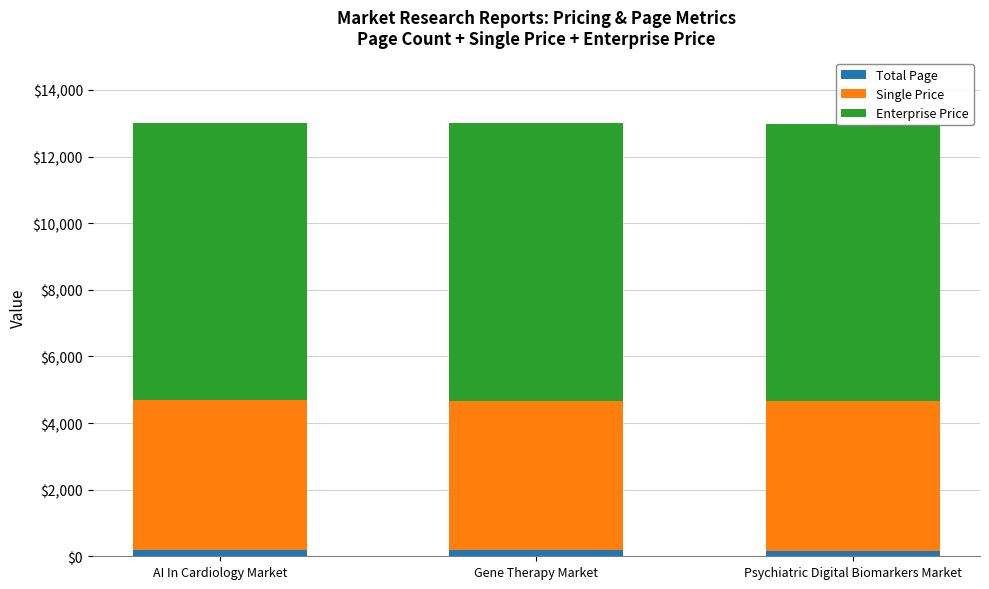

Reading left to right, transcribe all the data shown in this chart.

Total Page: AI In Cardiology Market=194	Gene Therapy Market=174	Psychiatric Digital Biomarkers Market=165
Single Price: AI In Cardiology Market=4485	Gene Therapy Market=4485	Psychiatric Digital Biomarkers Market=4485
Enterprise Price: AI In Cardiology Market=8339	Gene Therapy Market=8339	Psychiatric Digital Biomarkers Market=8339